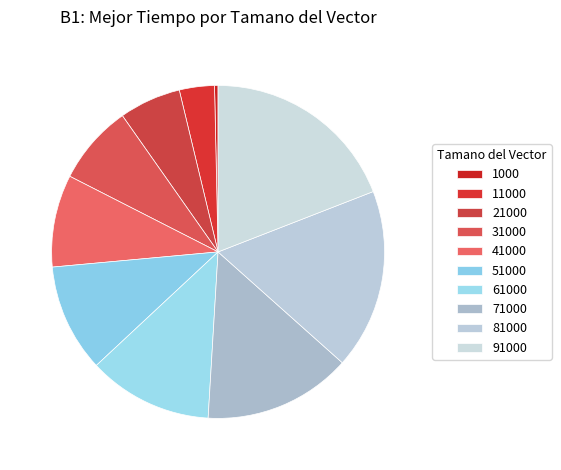

Which has a higher value, 31000 or 11000?

31000